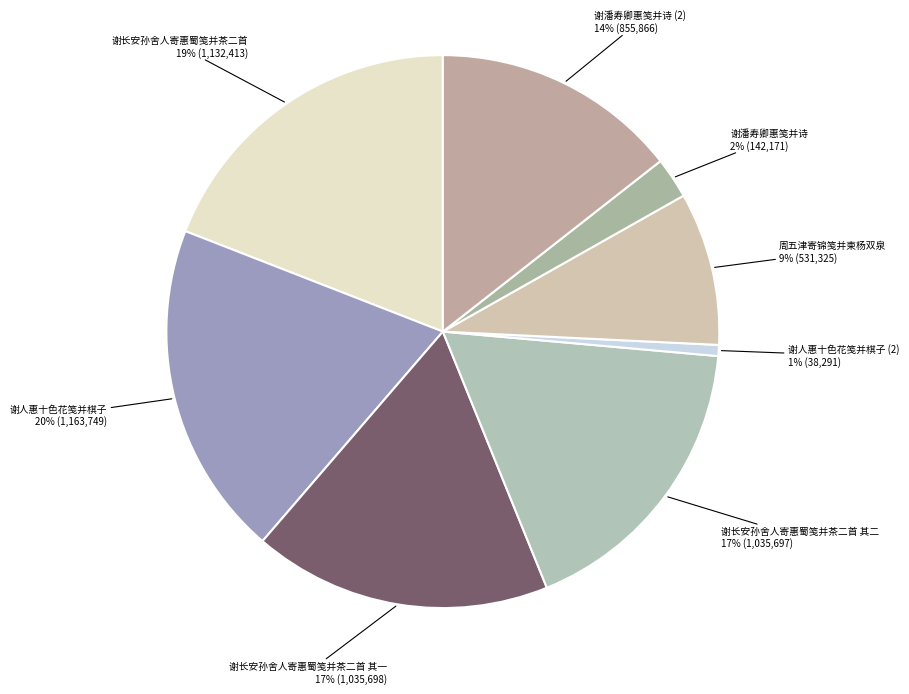

Is 谢人惠十色花笺并棋子 the majority of the pie?

No